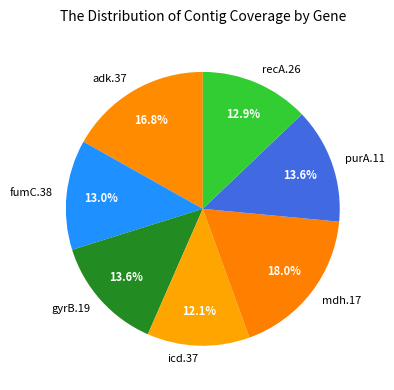

To the nearest percent, what is the difference between the largest and smallest slice percentages?

6%